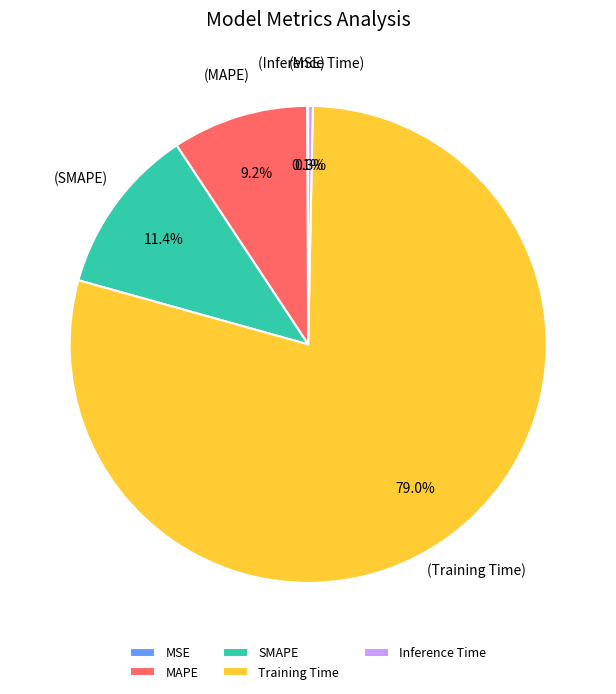

True or false: SMAPE accounts for 26% of the total.

False